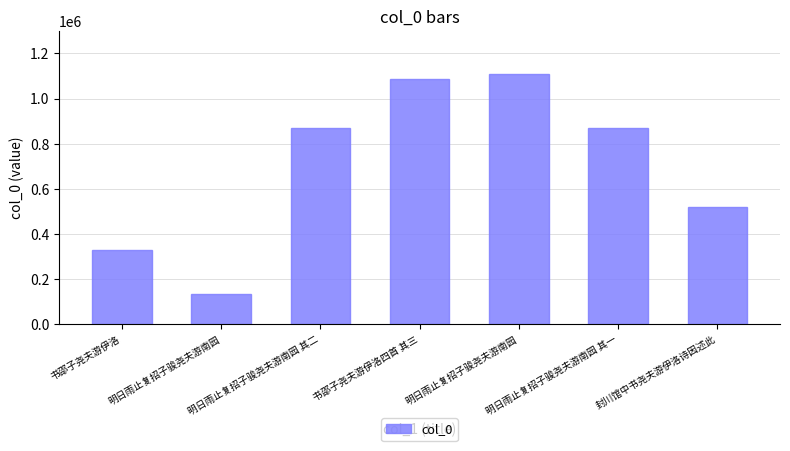

Count the number of data series in this chart.

1